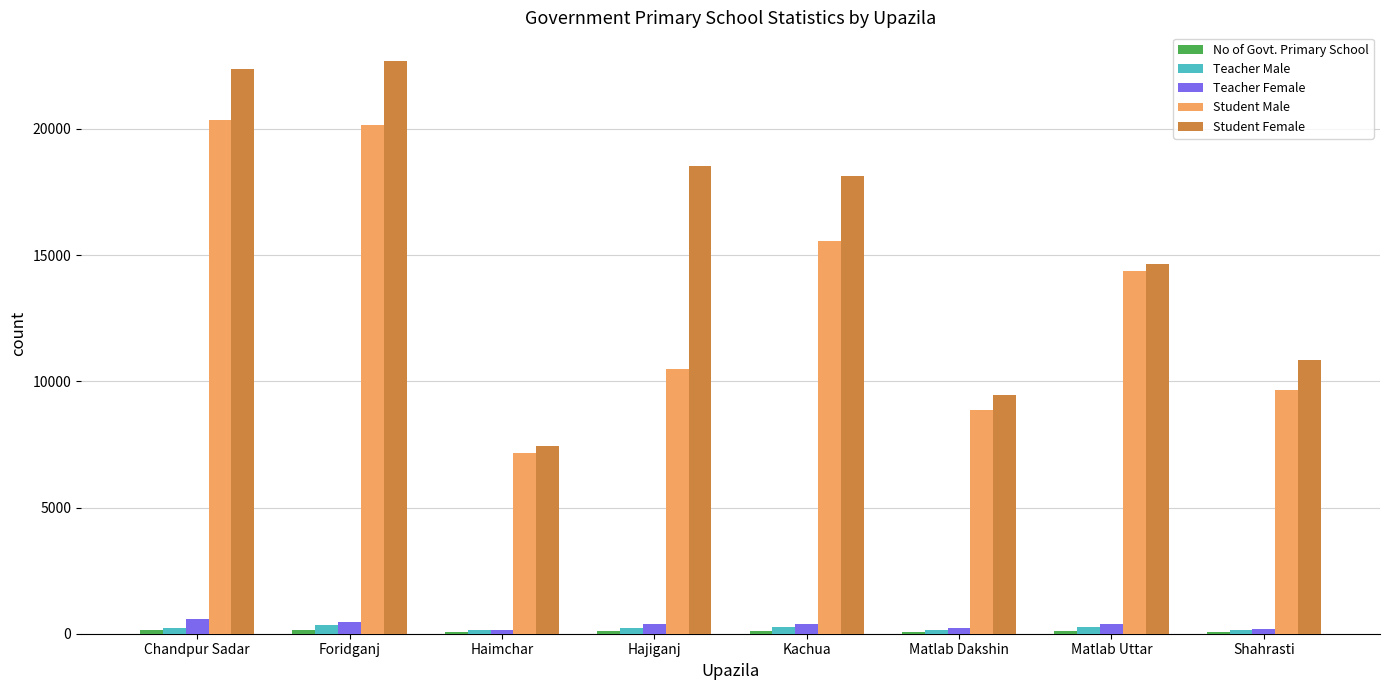

Are the bars horizontal?

No